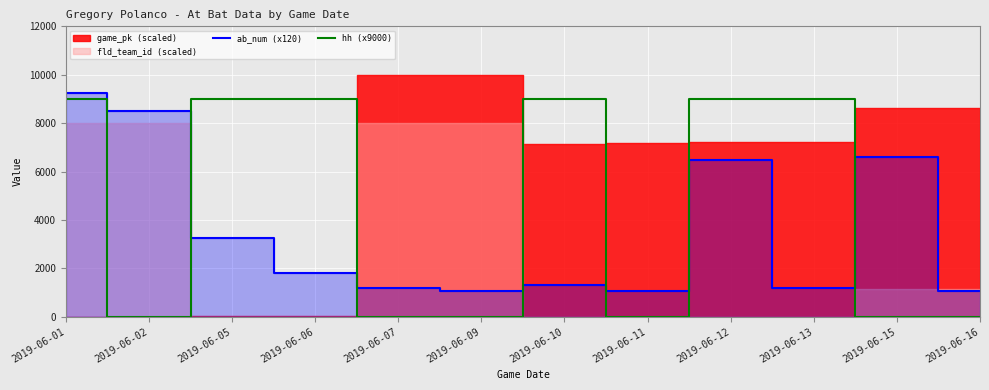

What is the minimum value for ab_num (x120)?

1080